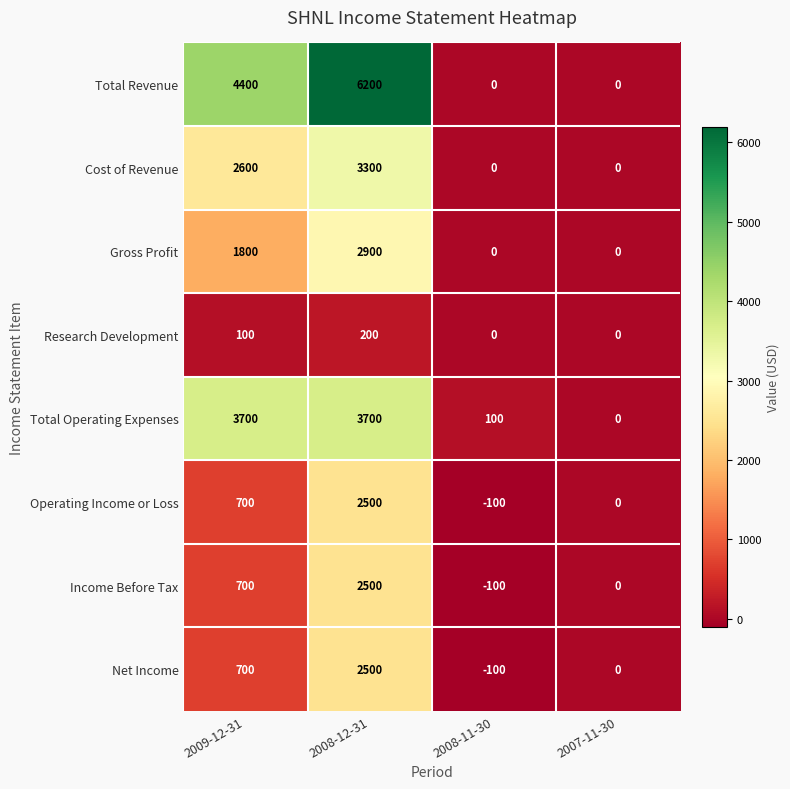

List the labels in order of Net Income value, smallest first.

2008-11-30, 2007-11-30, 2009-12-31, 2008-12-31